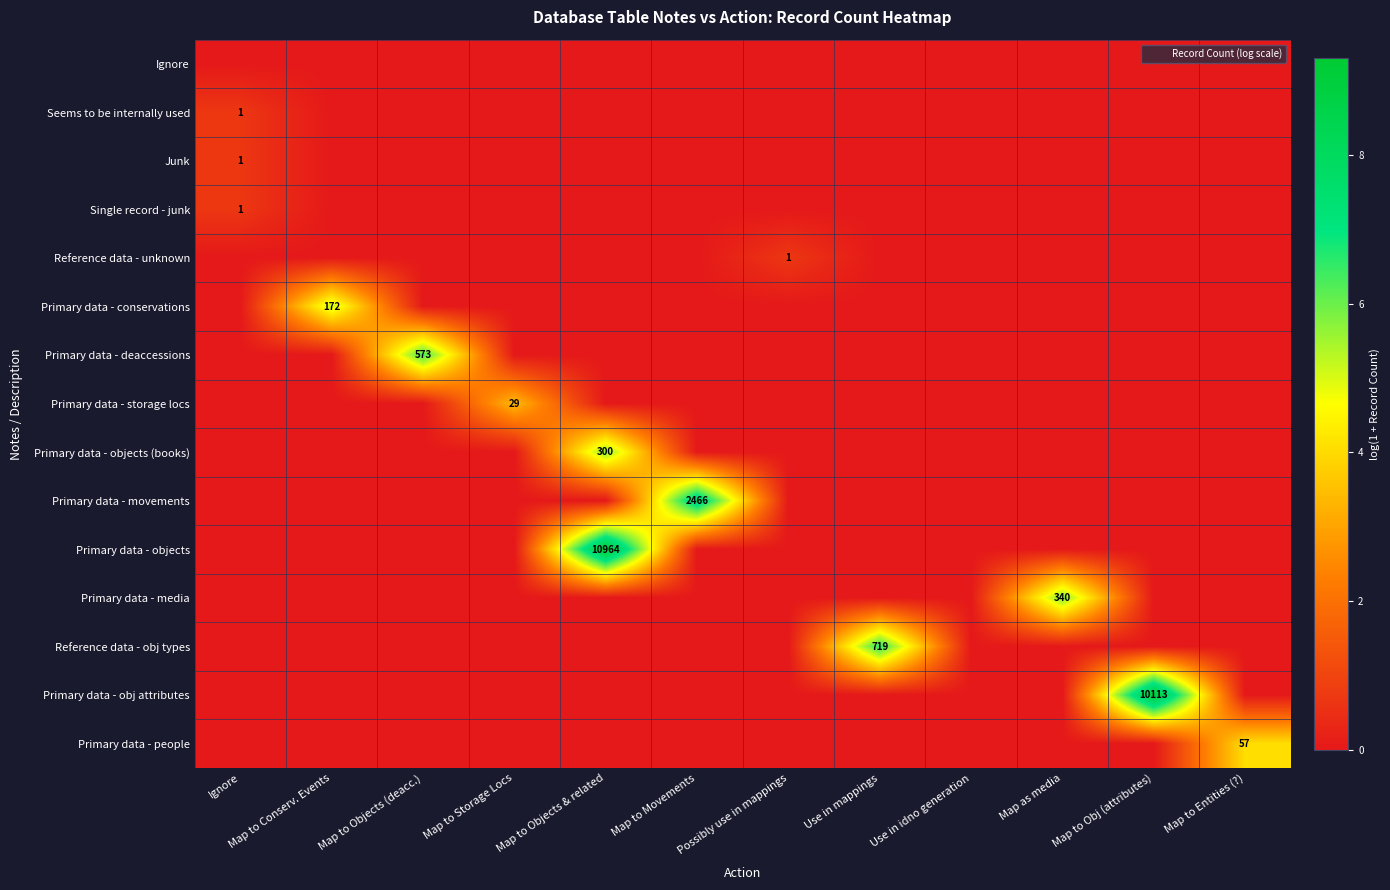

What is the greatest value displayed?

9.3